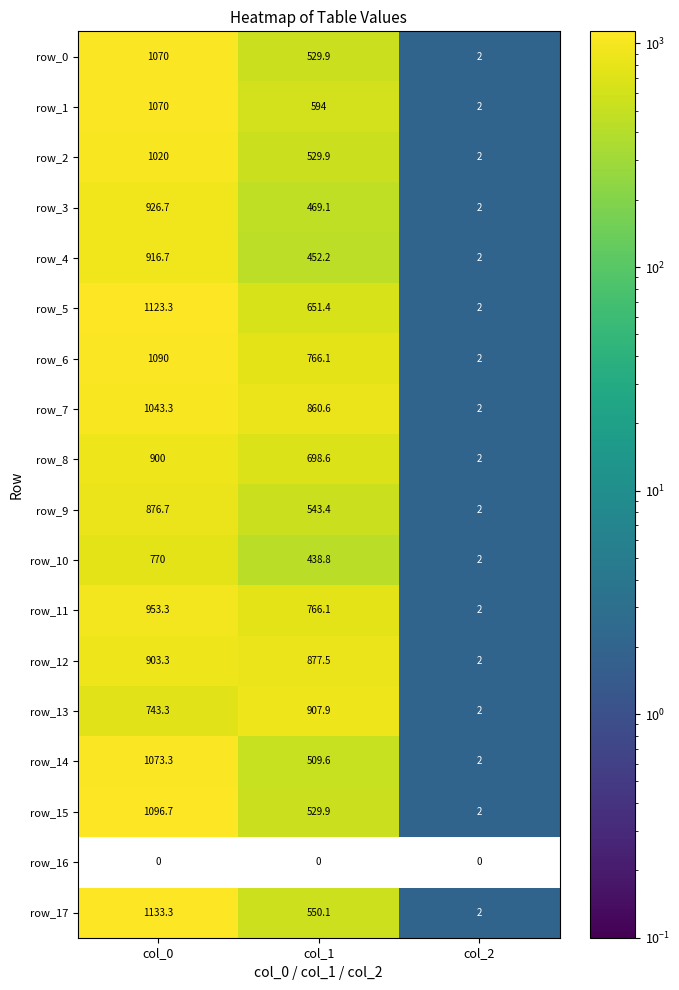

Which series has the widest spread of values?

row_17